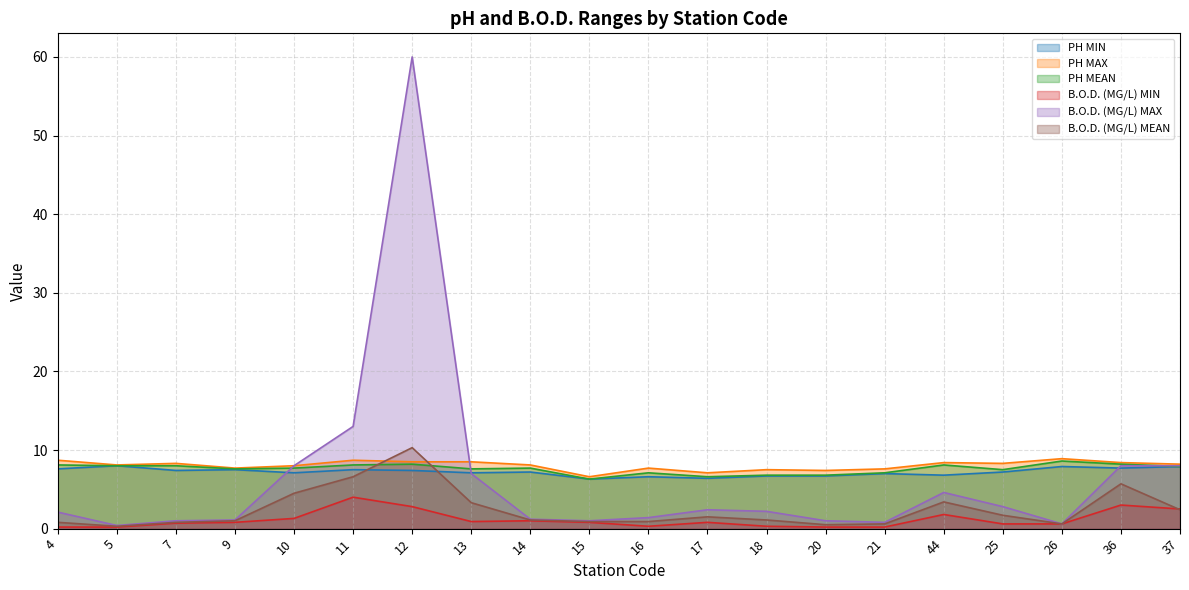

Reading left to right, transcribe all the data shown in this chart.

PH MIN: 7.6	8.0	7.4	7.5	7.1	7.5	7.4	7.1	7.2	6.3	6.6	6.4	6.7	6.7	7.0	6.8	7.2	7.9	7.7	7.9
PH MAX: 8.7	8.1	8.3	7.7	8.0	8.7	8.5	8.5	8.1	6.6	7.7	7.1	7.5	7.4	7.6	8.4	8.3	8.9	8.4	8.2
PH MEAN: 8.1	8.0	8.0	7.6	7.7	8.1	8.2	7.6	7.7	6.3	7.1	6.6	6.8	6.8	7.1	8.1	7.5	8.6	8.2	7.9
B.O.D. (MG/L) MIN: 0.2	0.2	0.7	0.8	1.3	4.0	2.8	0.9	1.0	0.8	0.3	0.8	0.3	0.2	0.2	1.8	0.6	0.6	3.0	2.5
B.O.D. (MG/L) MAX: 2.1	0.4	1.0	1.1	8.0	13.0	60.0	7.0	1.2	1.0	1.4	2.4	2.2	1.0	0.8	4.6	2.8	0.6	8.0	8.0
B.O.D. (MG/L) MEAN: 0.8	0.3	0.8	1.0	4.5	6.6	10.3	3.3	1.1	0.9	0.9	1.5	1.1	0.5	0.6	3.4	1.7	0.6	5.7	2.4